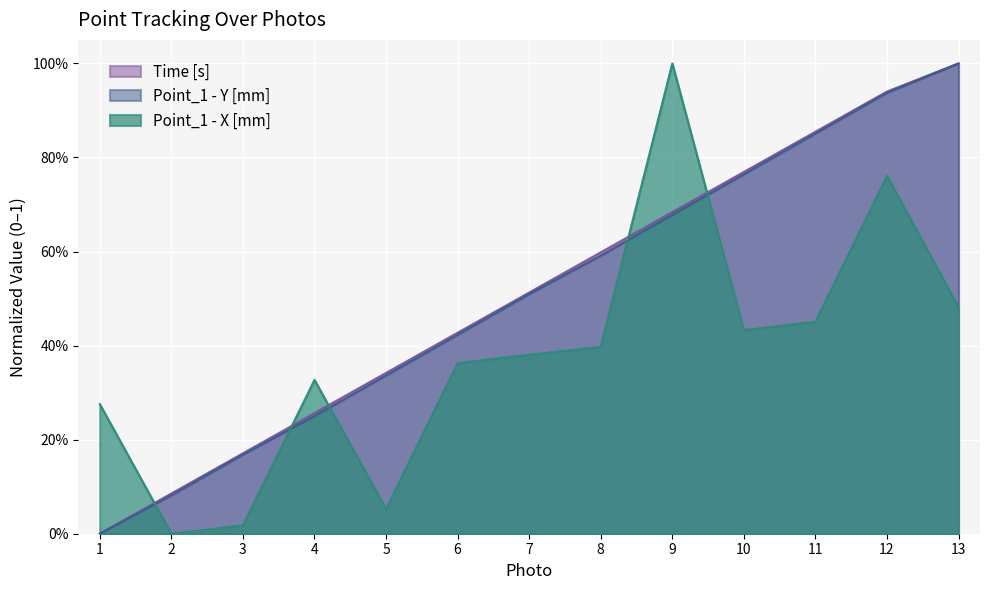

Which category has the highest value across all series?

13